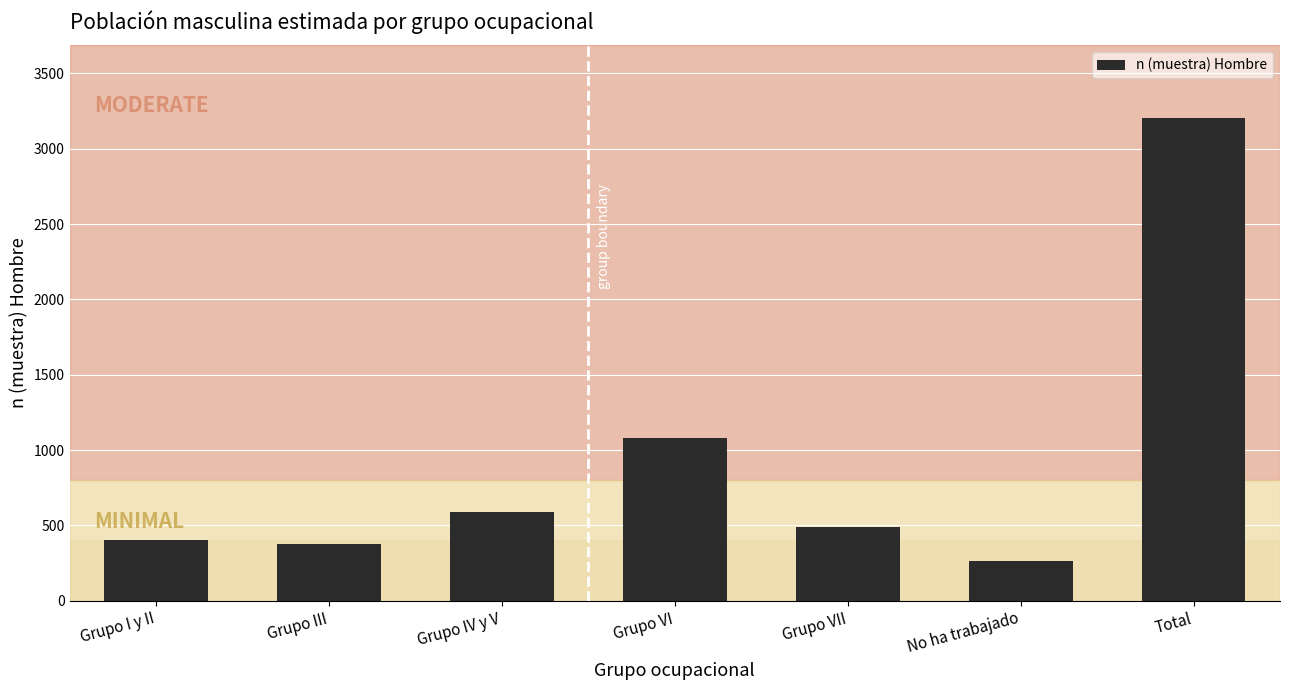

Reading left to right, transcribe all the data shown in this chart.

404	375	591	1083	487	265	3205